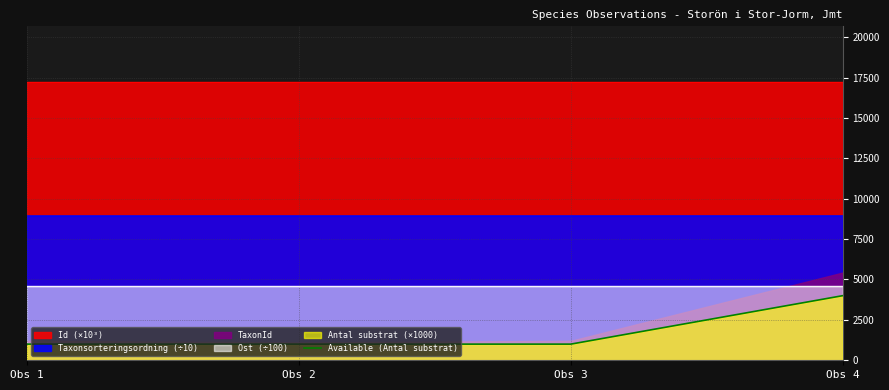

True or false: the data shows 2164 at Obs 4.

False